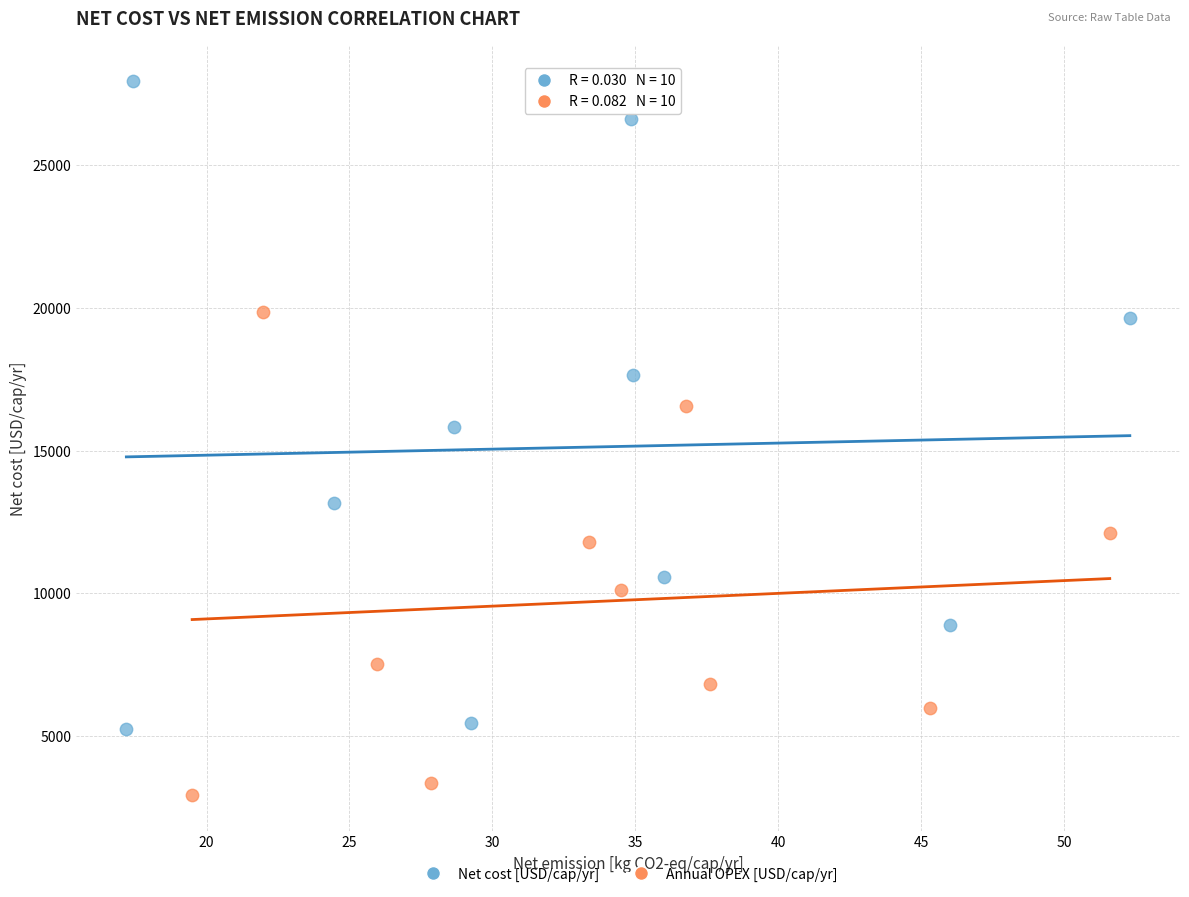

Which series contains the highest Y value?

Net cost [USD/cap/yr]